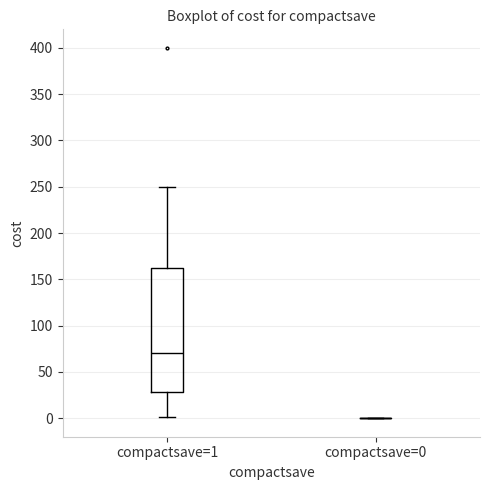

Reading left to right, read every box against the y-axis: the position of its median line, the range the box covers, and the ends of its whiskers. The values are not printed on the chart, so give them approximately, as read against the axis.

compactsave=1: median 70, box 30 to 165, whiskers 0 to 250
compactsave=0: box collapsed to a line at 0, whiskers 0 to 0